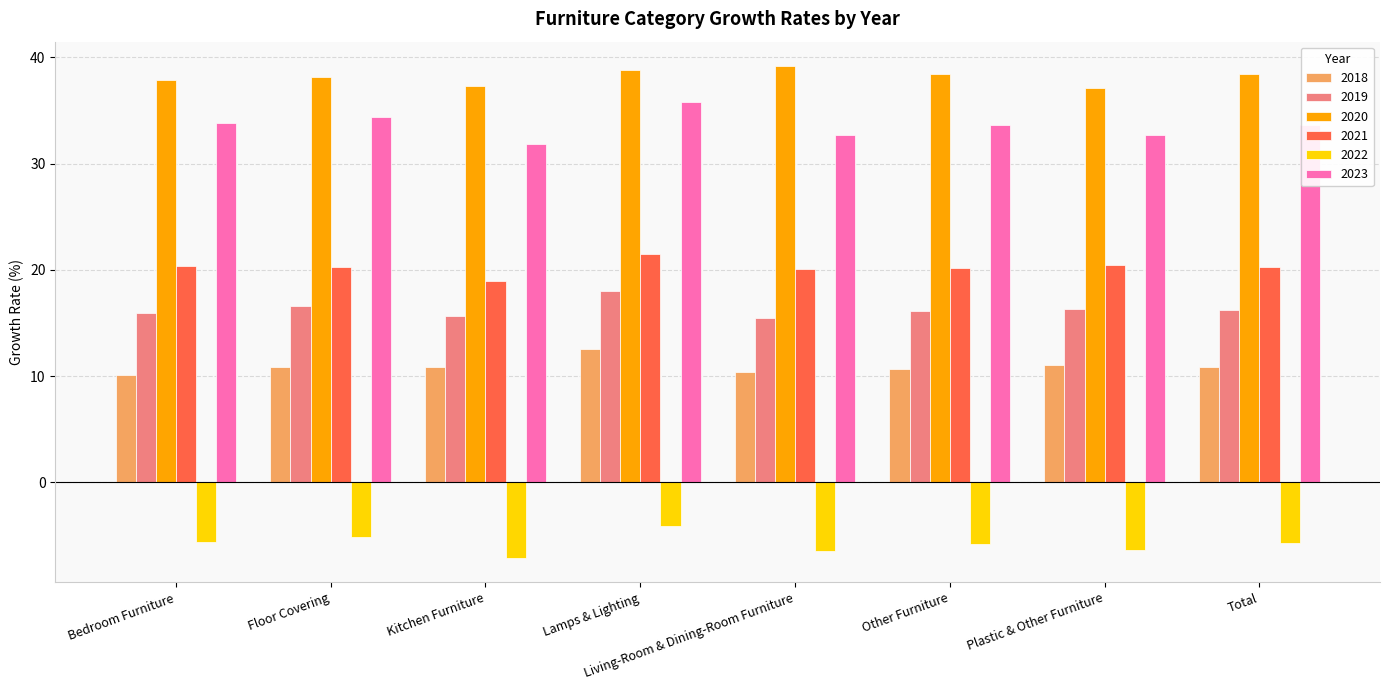

Rank the series by their maximum value, from highest to lowest.

2020, 2023, 2021, 2019, 2018, 2022